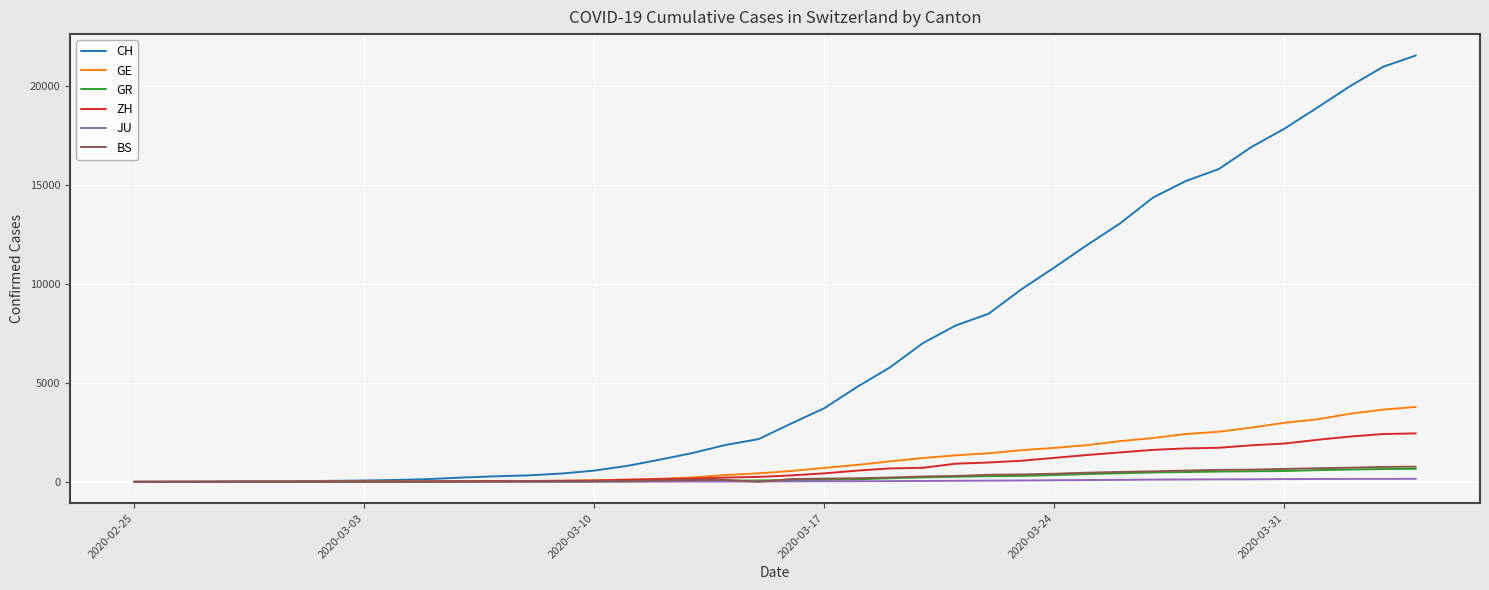

Which series has the widest spread of values?

CH